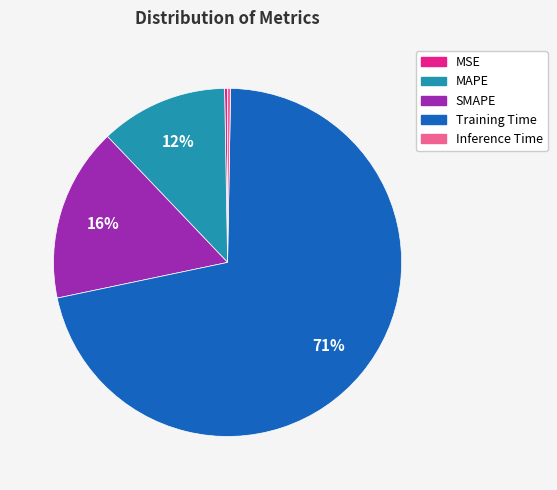

To the nearest percent, what percentage of the pie is SMAPE?

16%